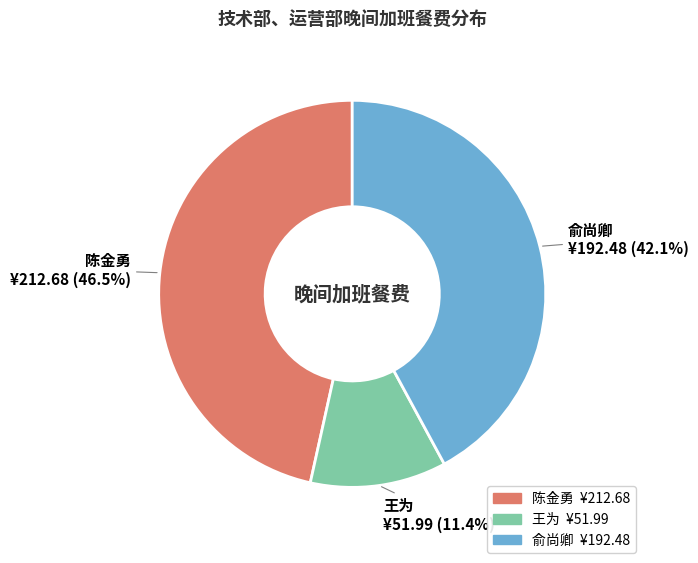

To the nearest percent, what is the average slice percentage?

33%